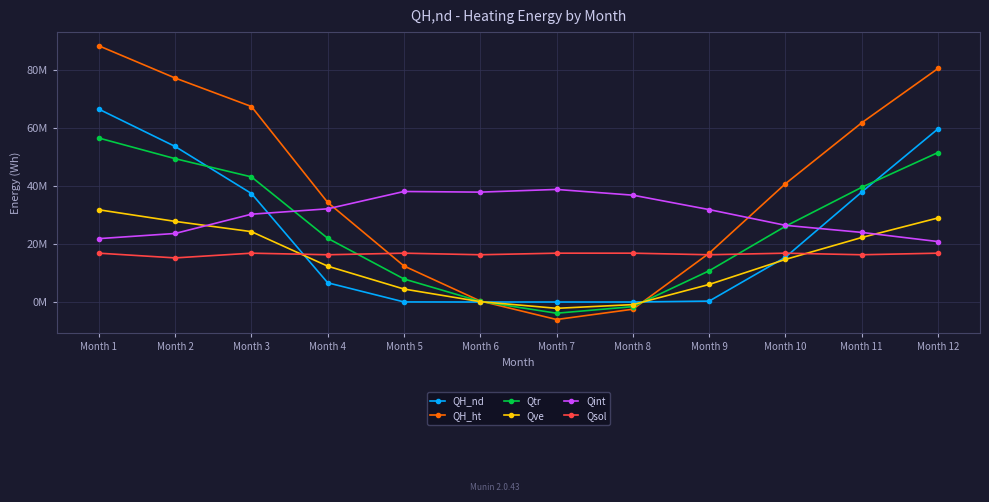

What is the total value across all series at Month 6?

54923182